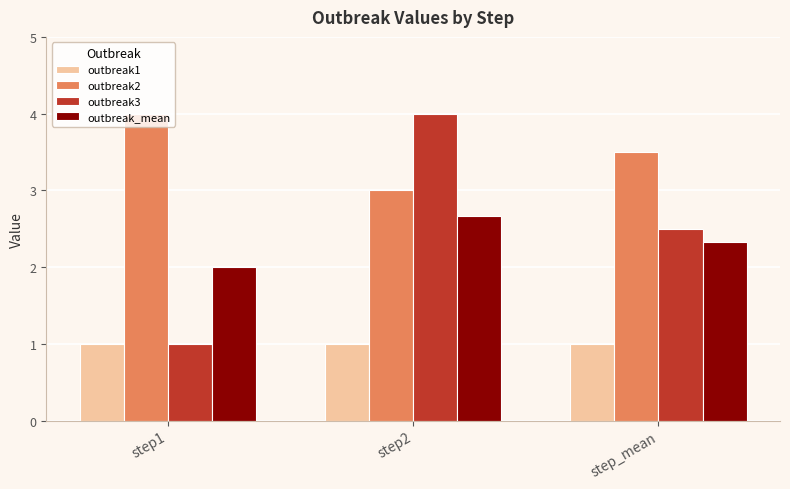

How many categories are shown in the chart?

3